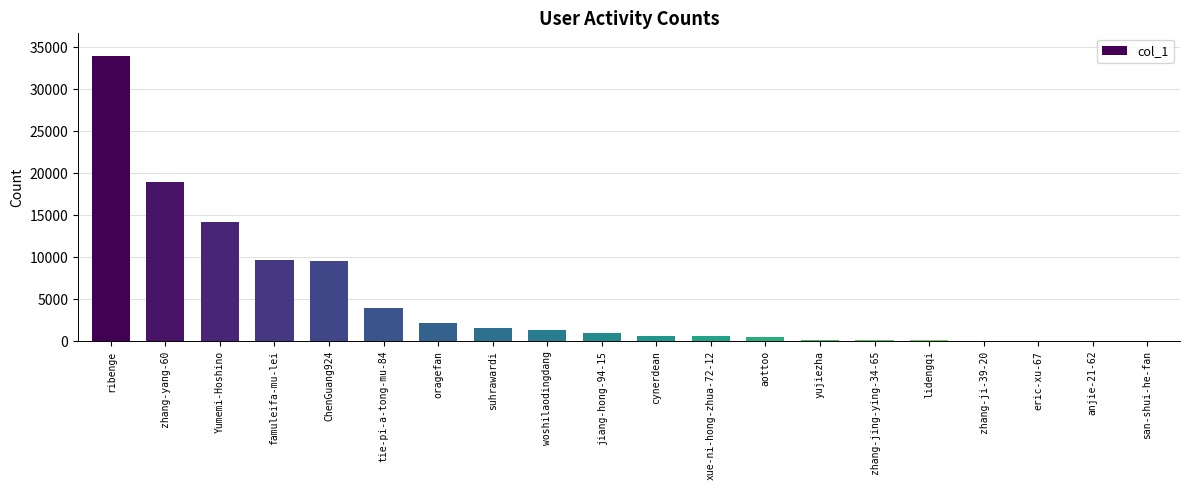

Is it true that the value at woshilaodingdang is 1361?

True